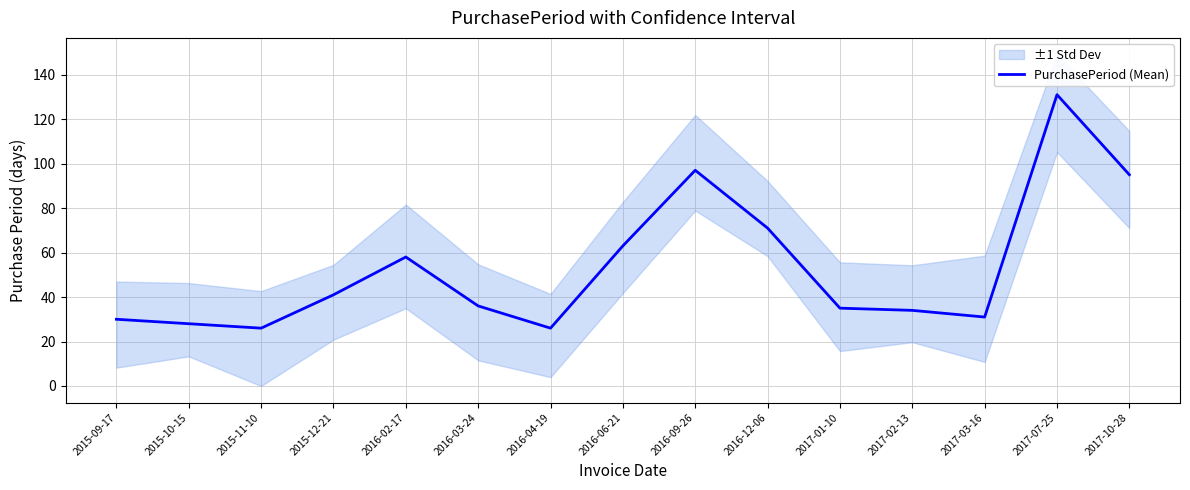

What is the maximum value shown in the chart?

131